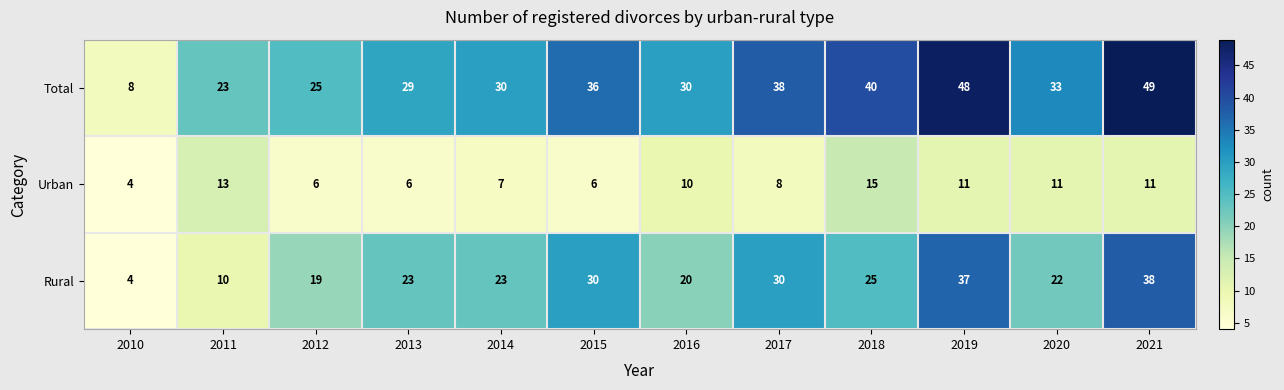

What is the total value across all series at 2021?

98